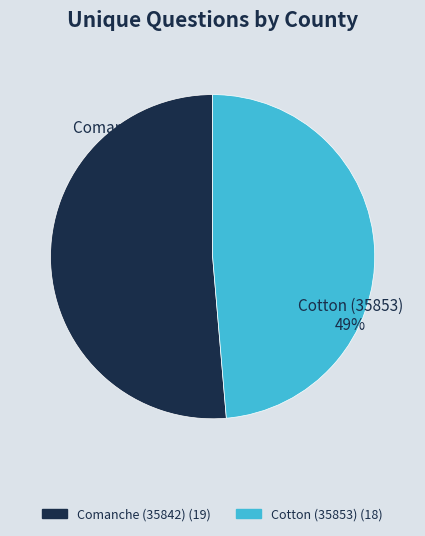

What is the largest slice in the pie chart?

Comanche (35842)